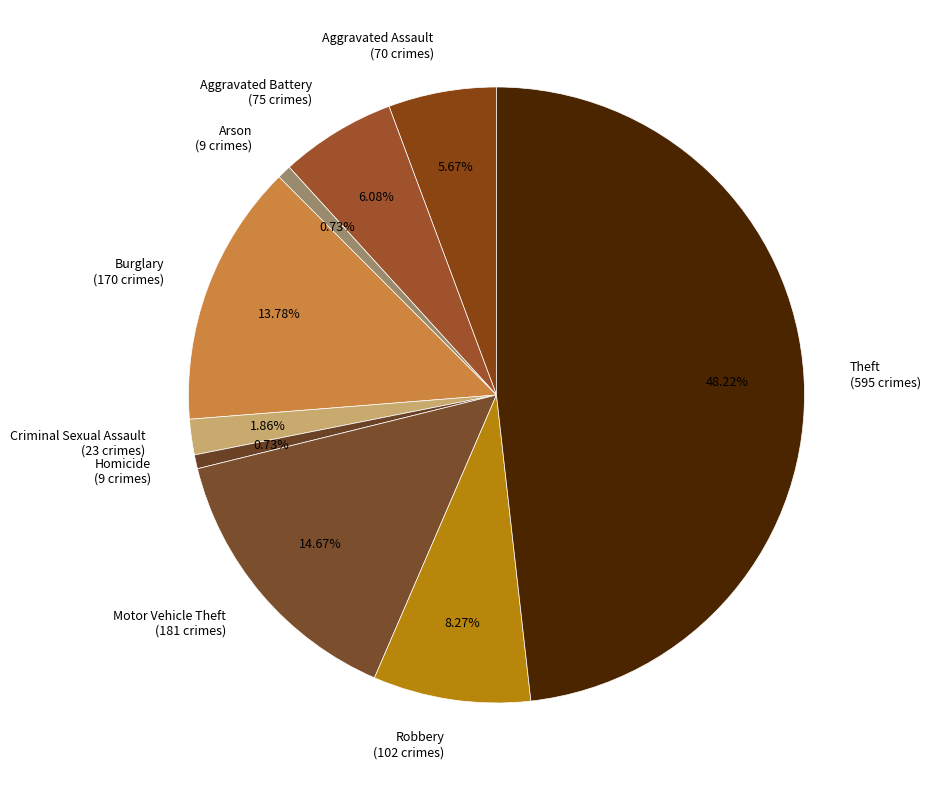

Do Homicide (9 crimes) and Motor Vehicle Theft (181 crimes) together represent more than half of the pie?

No